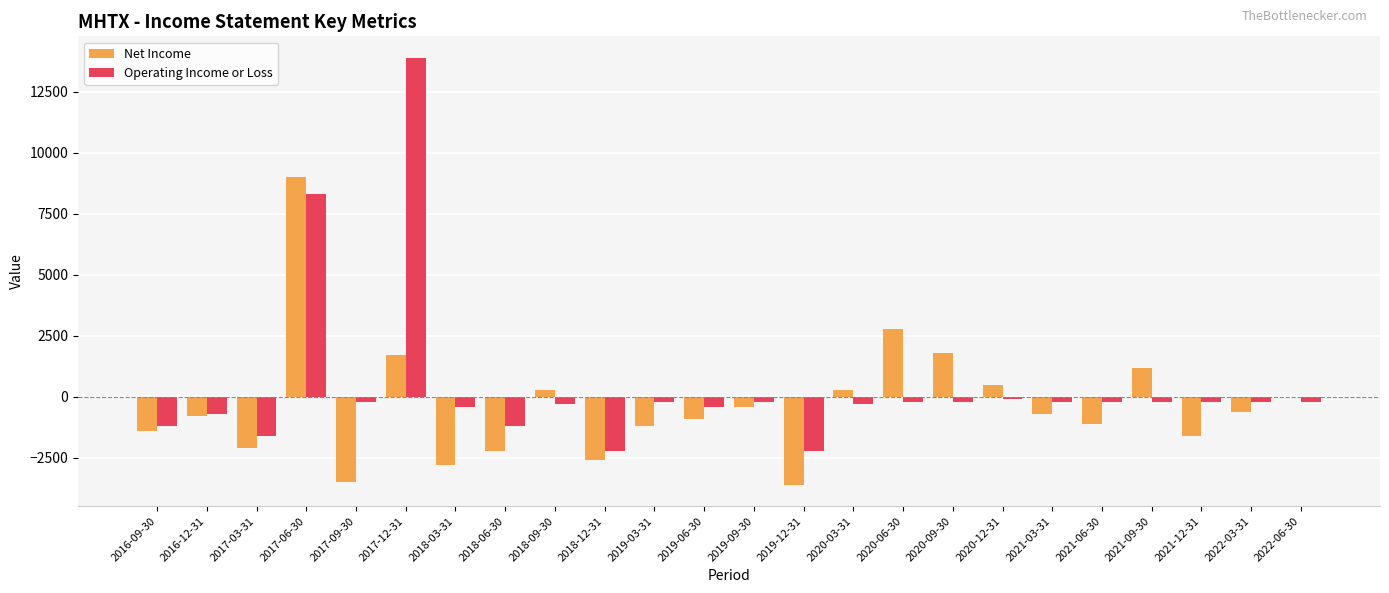

Reading left to right, transcribe all the data shown in this chart.

Net Income: 2016-09-30=-1400	2016-12-31=-800	2017-03-31=-2100	2017-06-30=9000	2017-09-30=-3500	2017-12-31=1700	2018-03-31=-2800	2018-06-30=-2200	2018-09-30=300	2018-12-31=-2600	2019-03-31=-1200	2019-06-30=-900	2019-09-30=-400	2019-12-31=-3600	2020-03-31=300	2020-06-30=2800	2020-09-30=1800	2020-12-31=500	2021-03-31=-700	2021-06-30=-1100	2021-09-30=1200	2021-12-31=-1600	2022-03-31=-600	2022-06-30=0
Operating Income or Loss: 2016-09-30=-1200	2016-12-31=-700	2017-03-31=-1600	2017-06-30=8300	2017-09-30=-200	2017-12-31=13900	2018-03-31=-400	2018-06-30=-1200	2018-09-30=-300	2018-12-31=-2200	2019-03-31=-200	2019-06-30=-400	2019-09-30=-200	2019-12-31=-2200	2020-03-31=-300	2020-06-30=-200	2020-09-30=-200	2020-12-31=-100	2021-03-31=-200	2021-06-30=-200	2021-09-30=-200	2021-12-31=-200	2022-03-31=-200	2022-06-30=-200